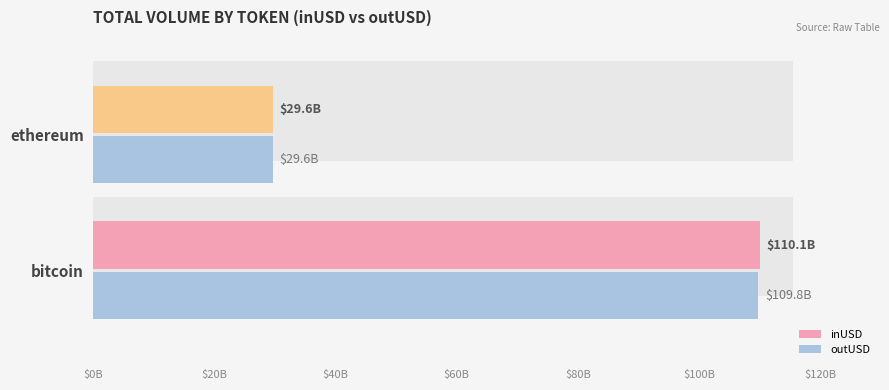

What is the sum of the outUSD values at bitcoin and ethereum?

139455284481.7